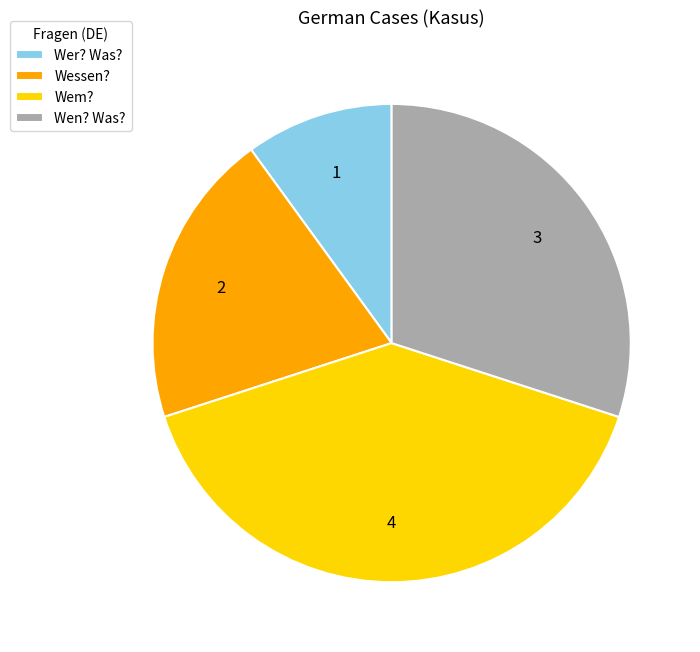

What is the largest slice in the pie chart?

Wem?